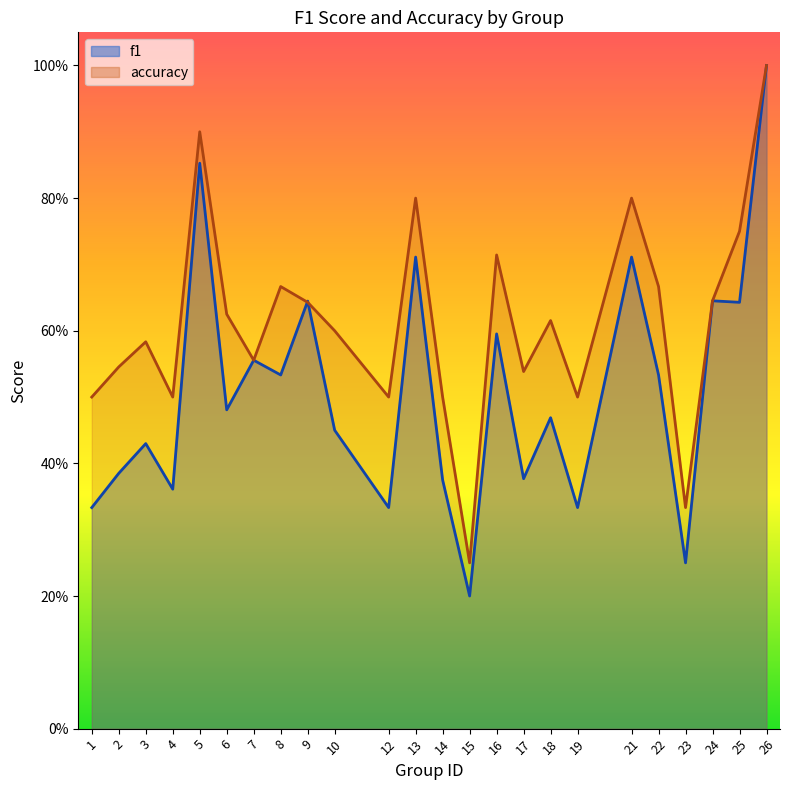

List the labels in order of f1 value, smallest first.

15, 23, 1, 12, 19, 4, 14, 17, 2, 3, 10, 18, 6, 8, 22, 7, 16, 25, 9, 24, 13, 21, 5, 26